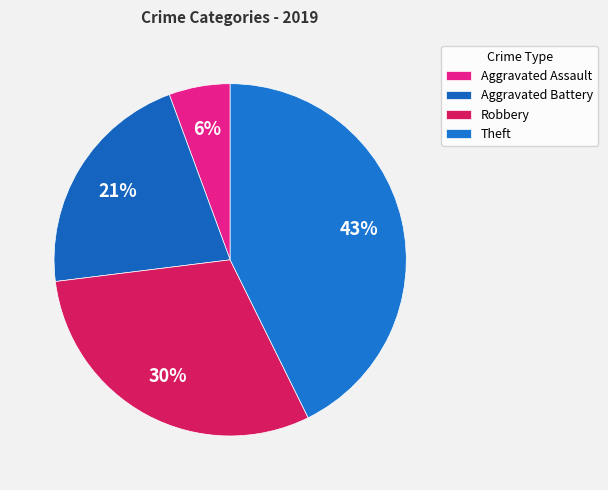

How many segments does this pie chart have?

4